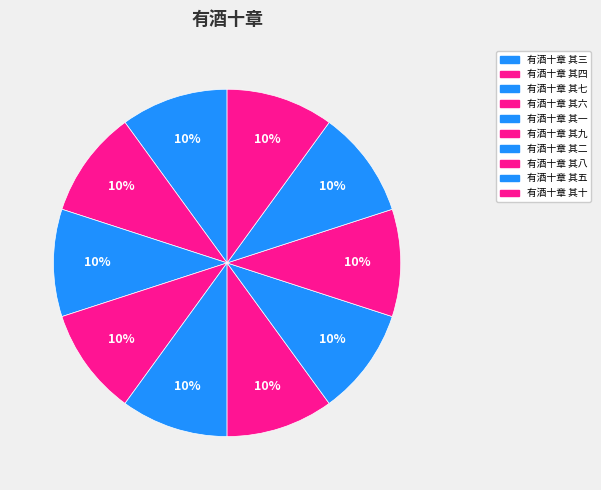

Is there any slice that represents more than half of the pie?

No